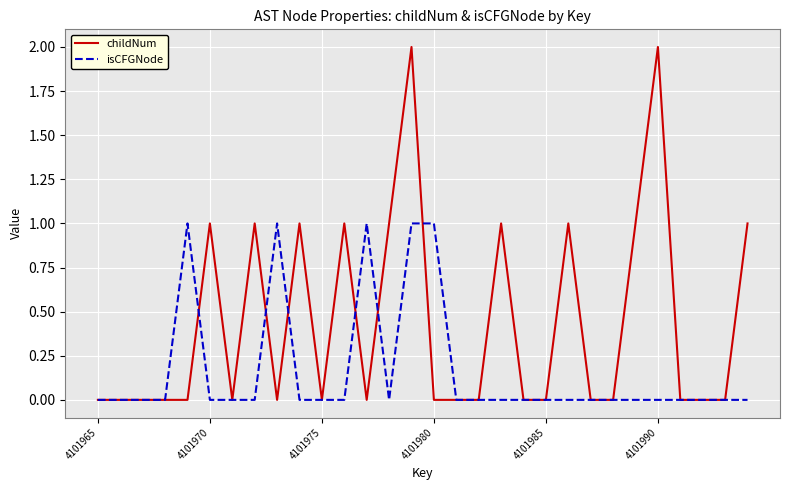

What is the maximum value for isCFGNode?

1